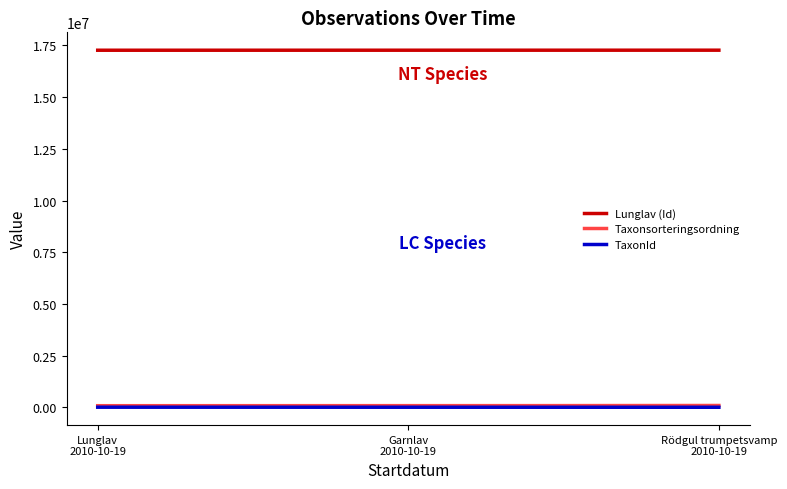

True or false: Taxonsorteringsordning and Lunglav (Id) cross at least once.

False